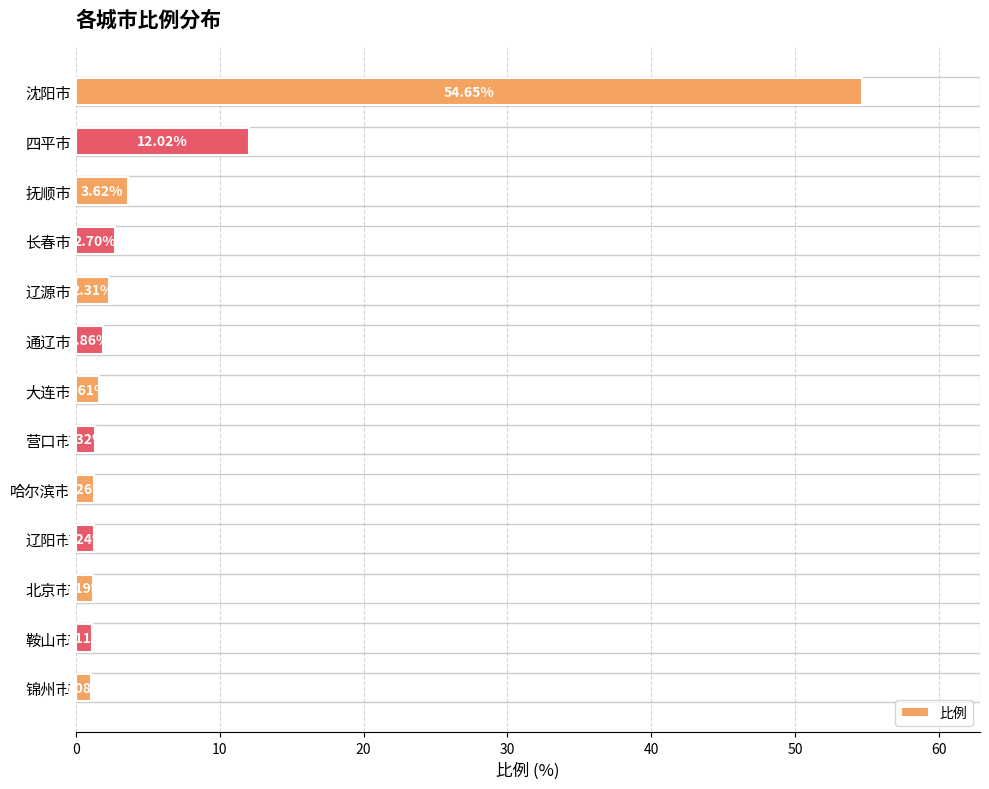

What is the label of the 6th bar from the top?

通辽市